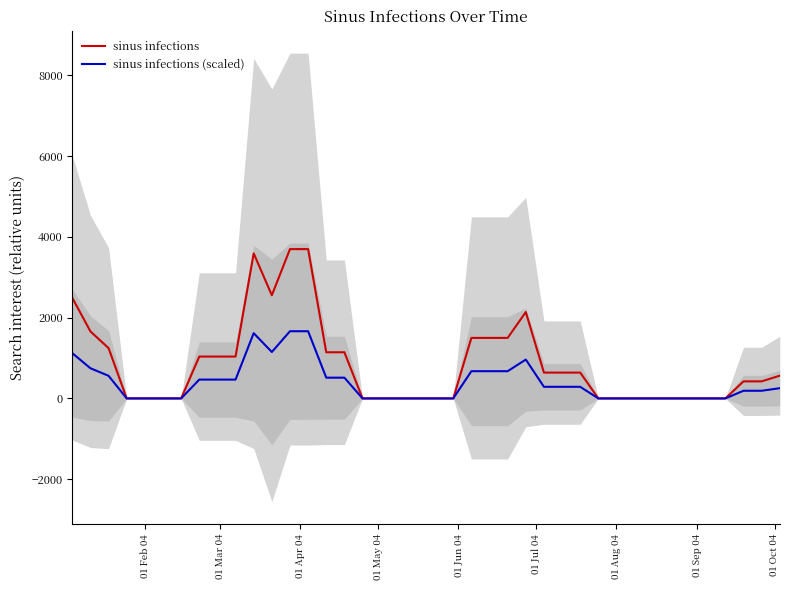

How many distinct data groups are displayed?

2